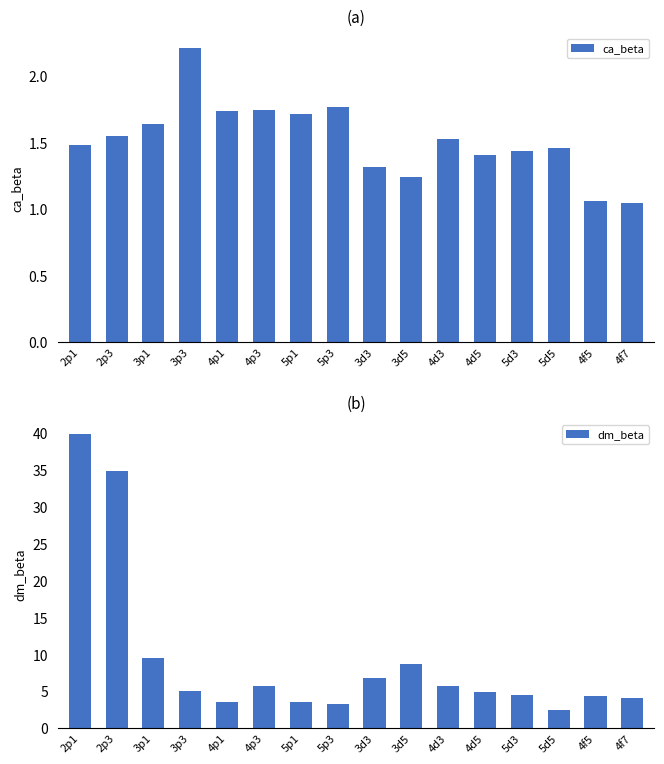

Which series has the largest range (max minus min)?

dm_beta